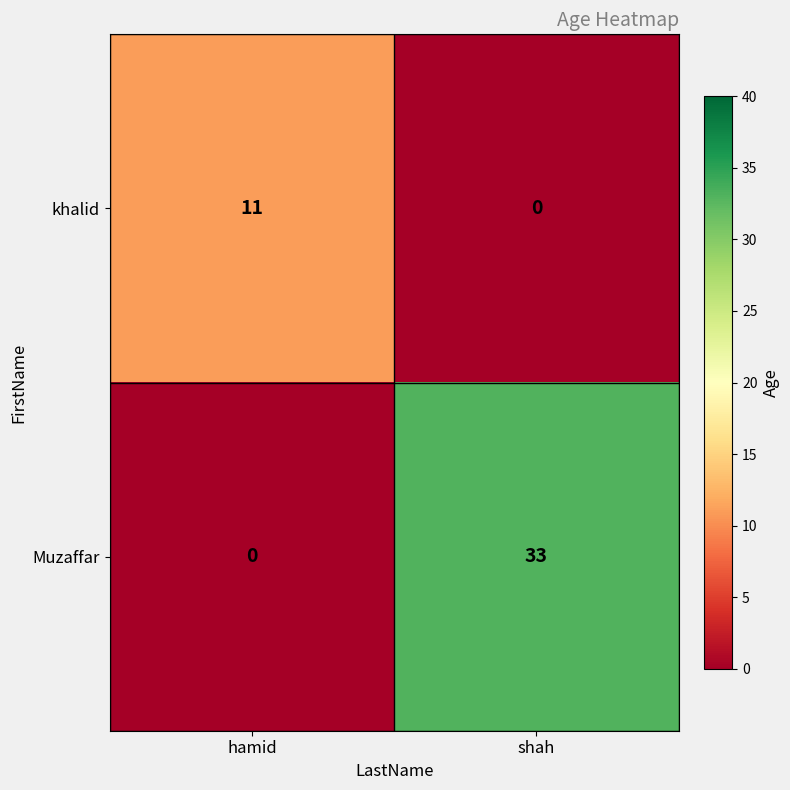

Is it true that Muzaffar equals 56 at shah?

False